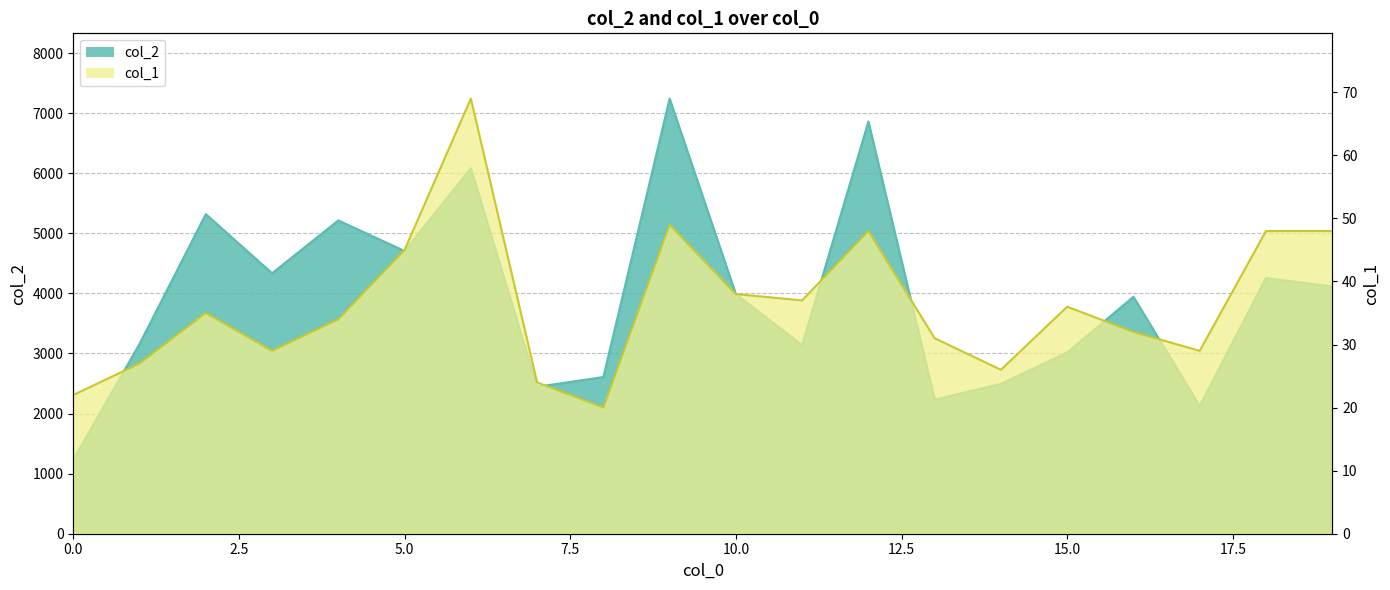

True or false: col_1 has a value of 26 at 14.

True